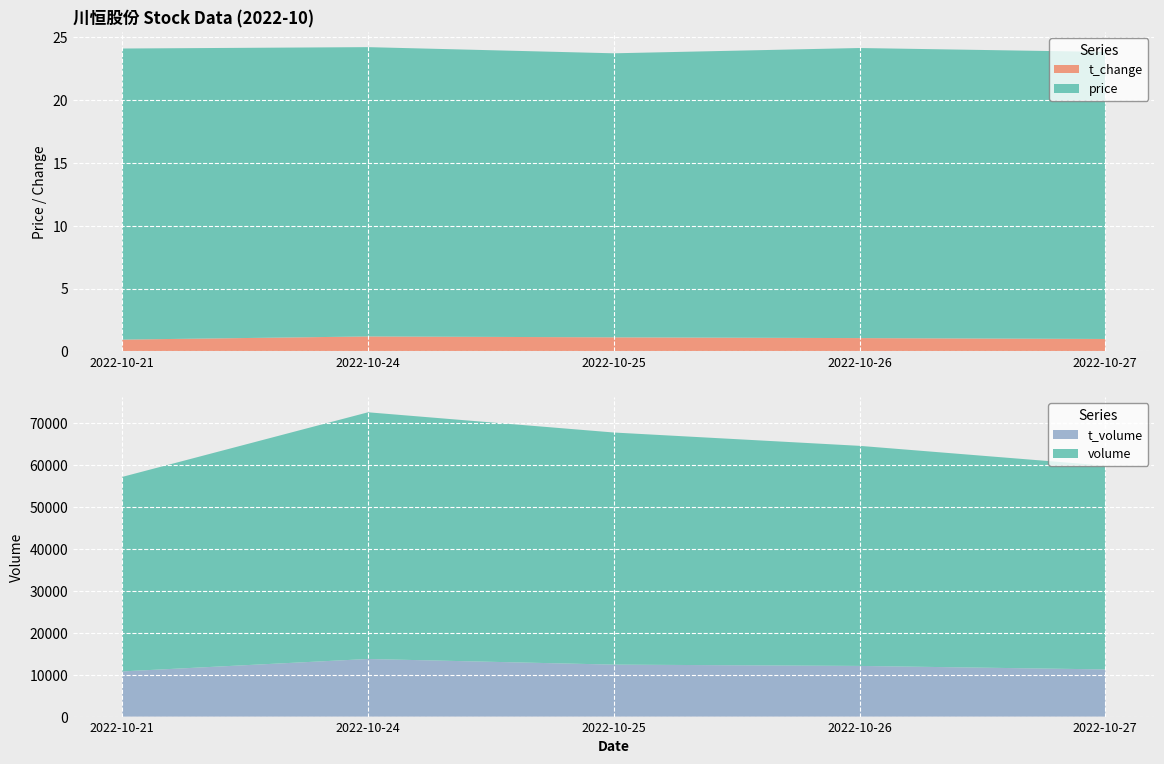

What is the maximum value for t_change?

1.2